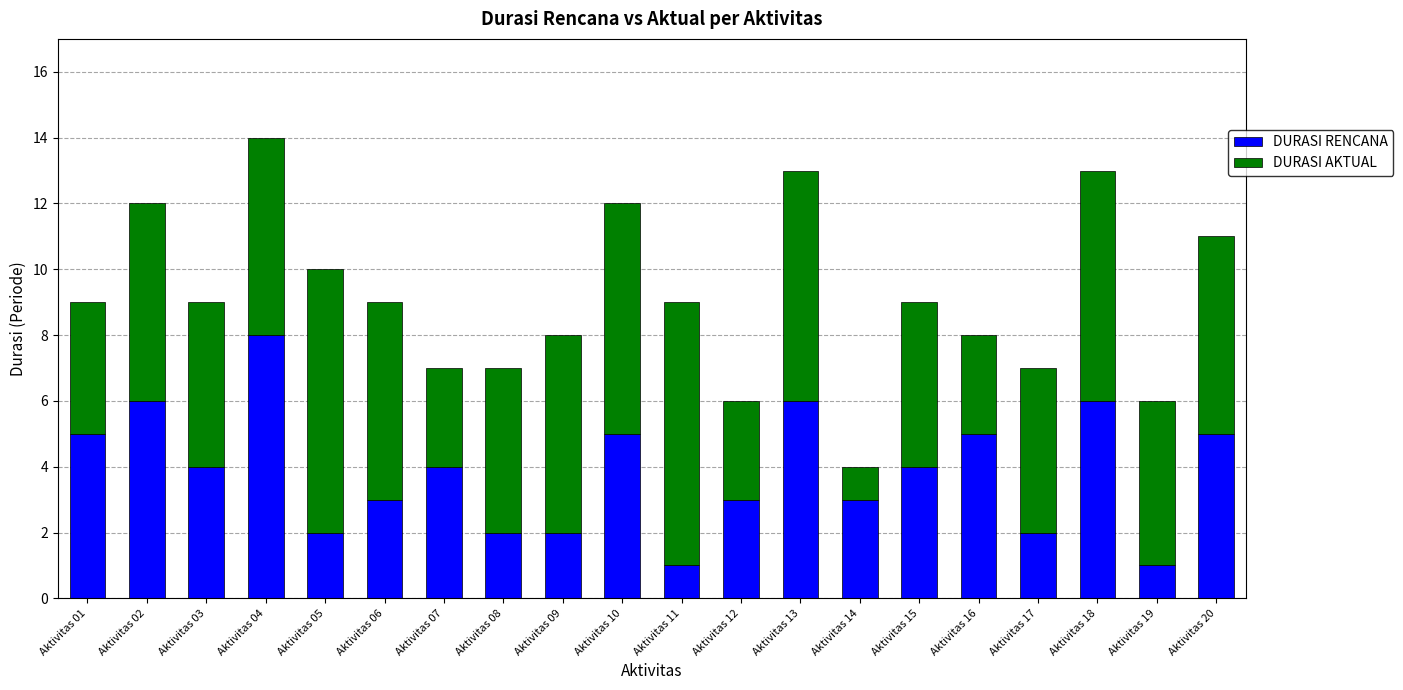

What is the total value across all series at Aktivitas 17?

7